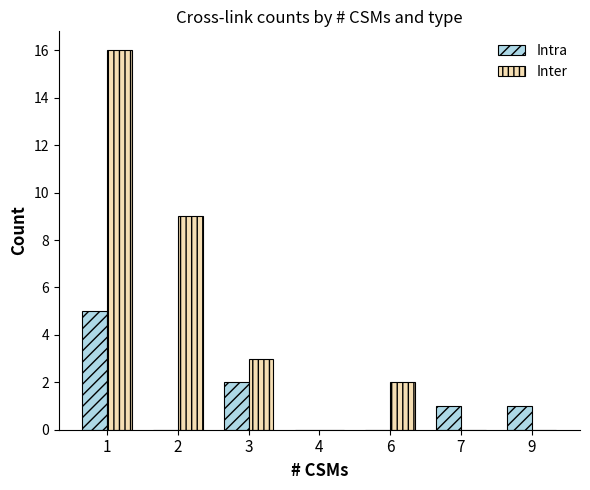

True or false: Intra has a value of 2 at 3.

True